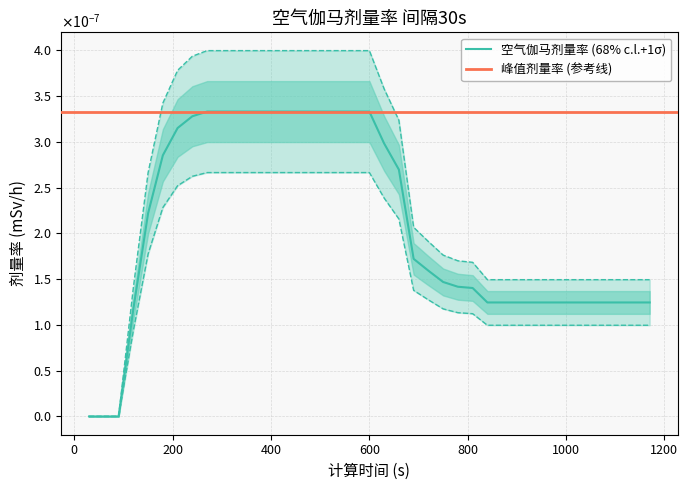

Which label corresponds to the largest value in the chart?

270